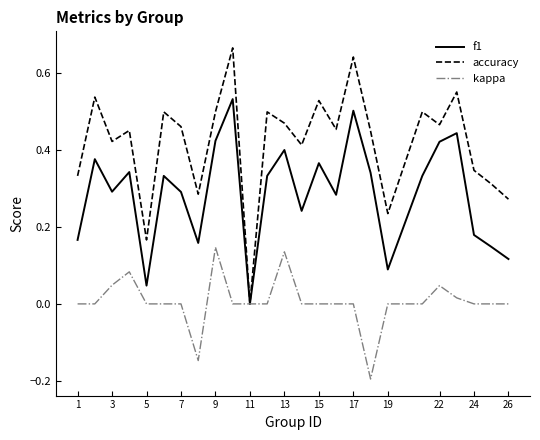

Which series has the largest total across all categories?

accuracy